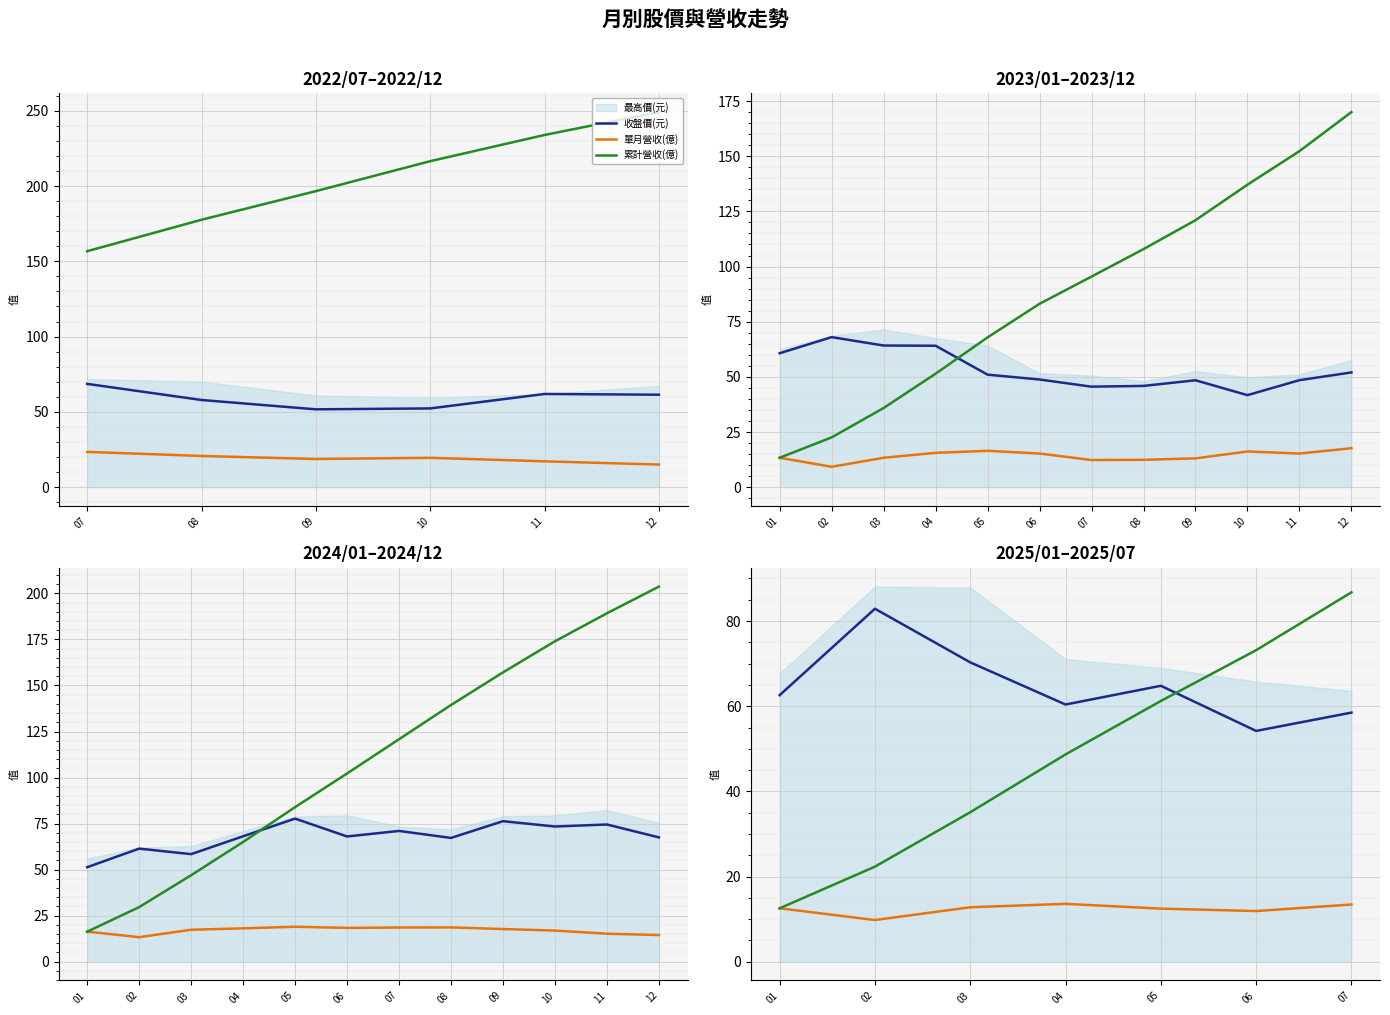

True or false: 累計營收(億) and 收盤價(元) intersect in this chart.

True